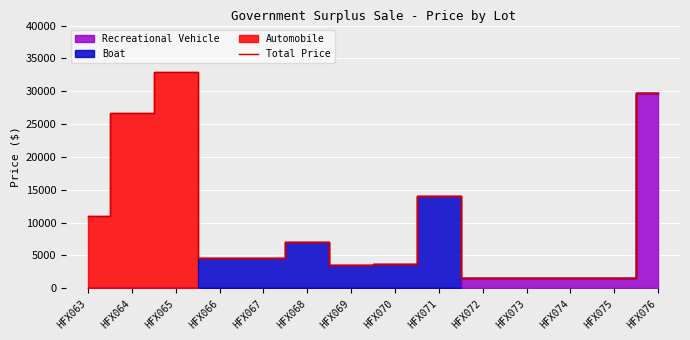

What is the sum of all values?

144120